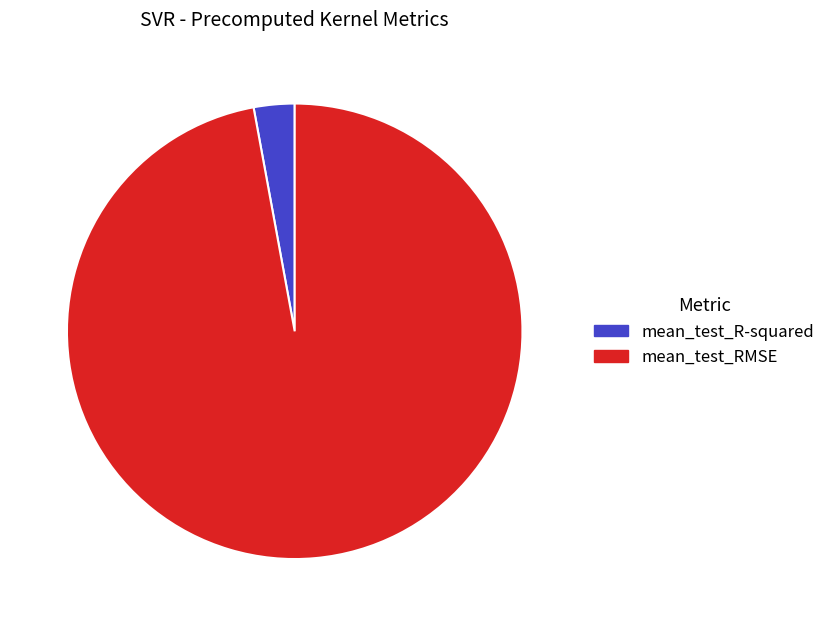

Is the sum of mean_test_R-squared and mean_test_RMSE greater than half?

Yes